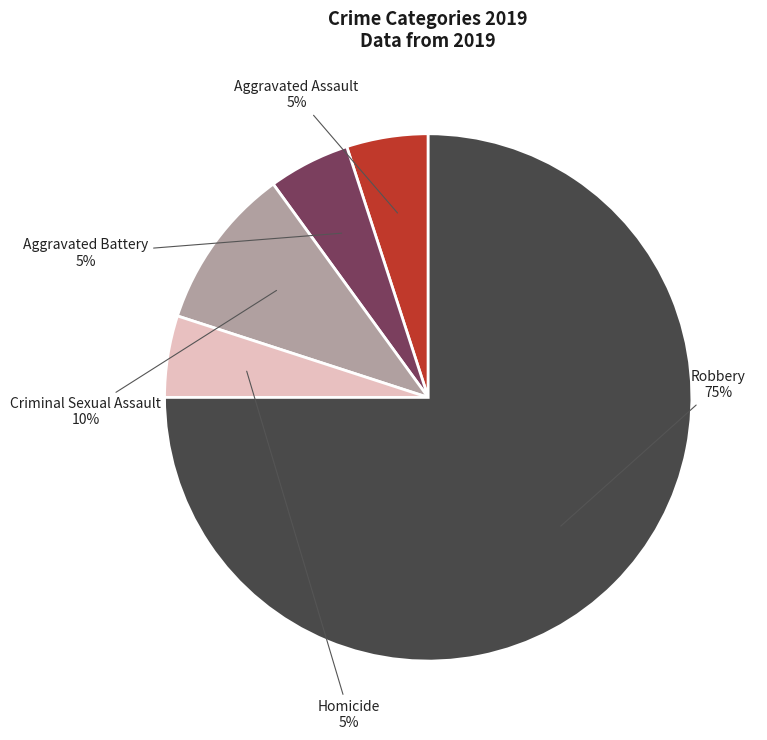

Is there a majority slice in this chart?

Yes